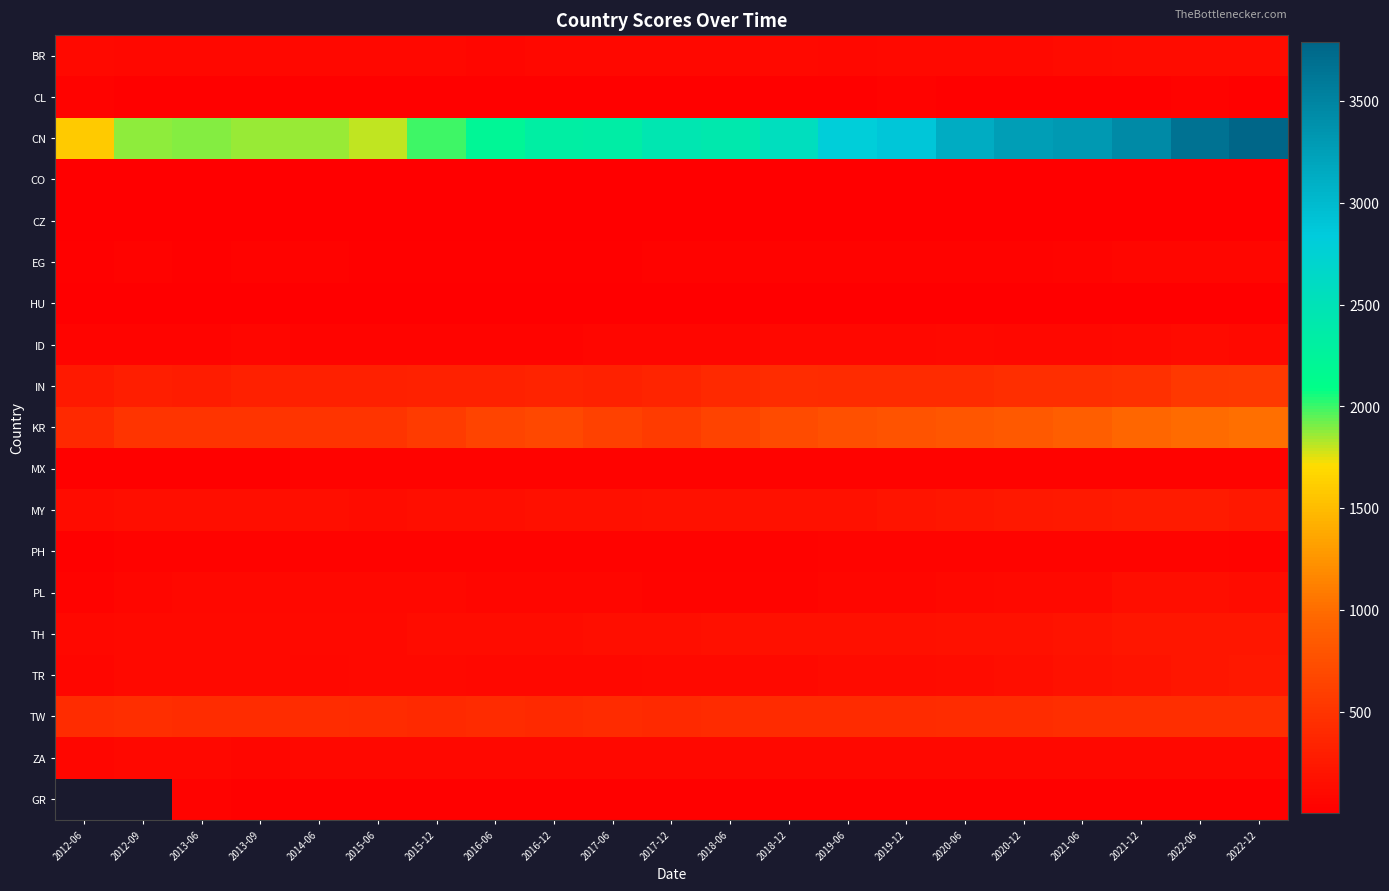

What is the minimum value shown in the chart?

4.0